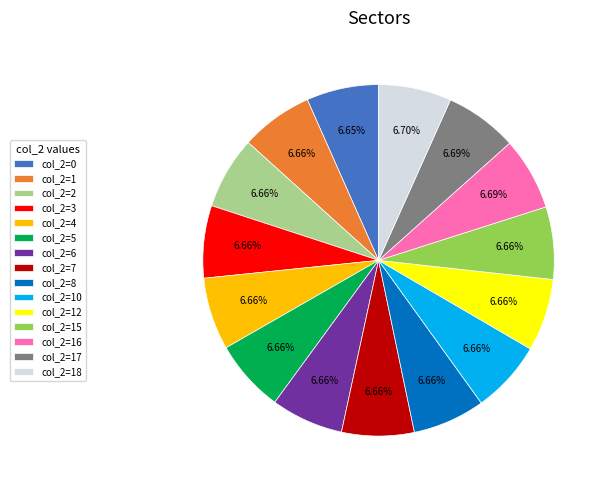

Do col_2=8 and col_2=4 together represent more than half of the pie?

No